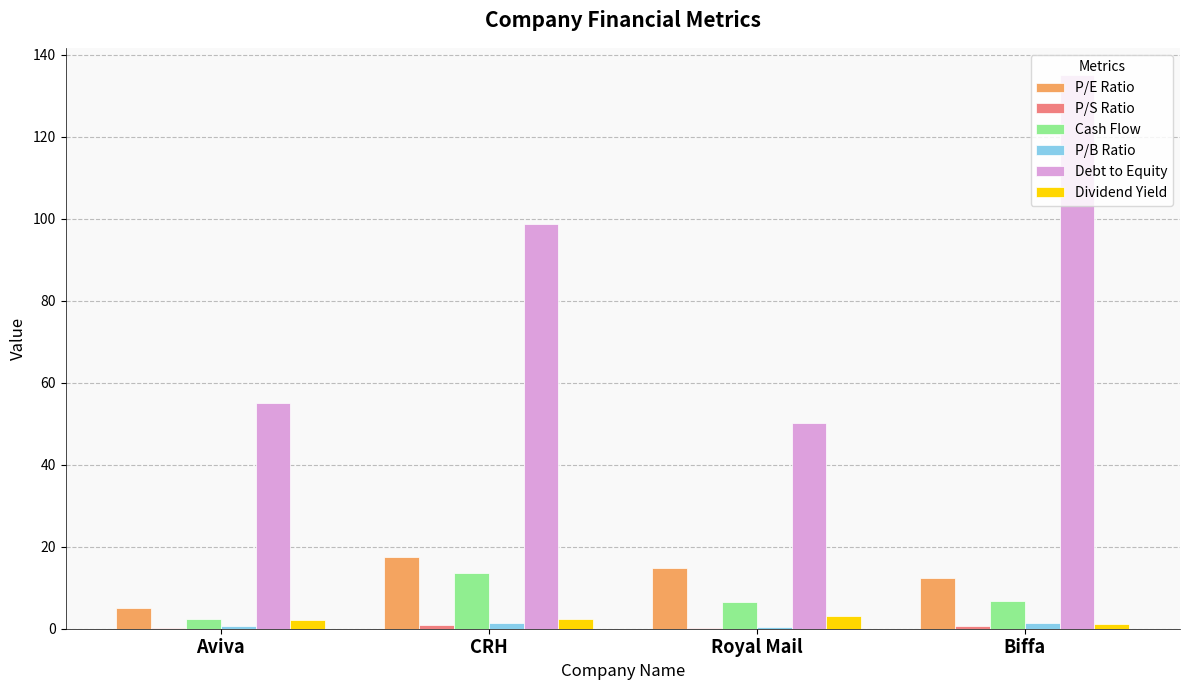

Which category has the highest value across all series?

Biffa